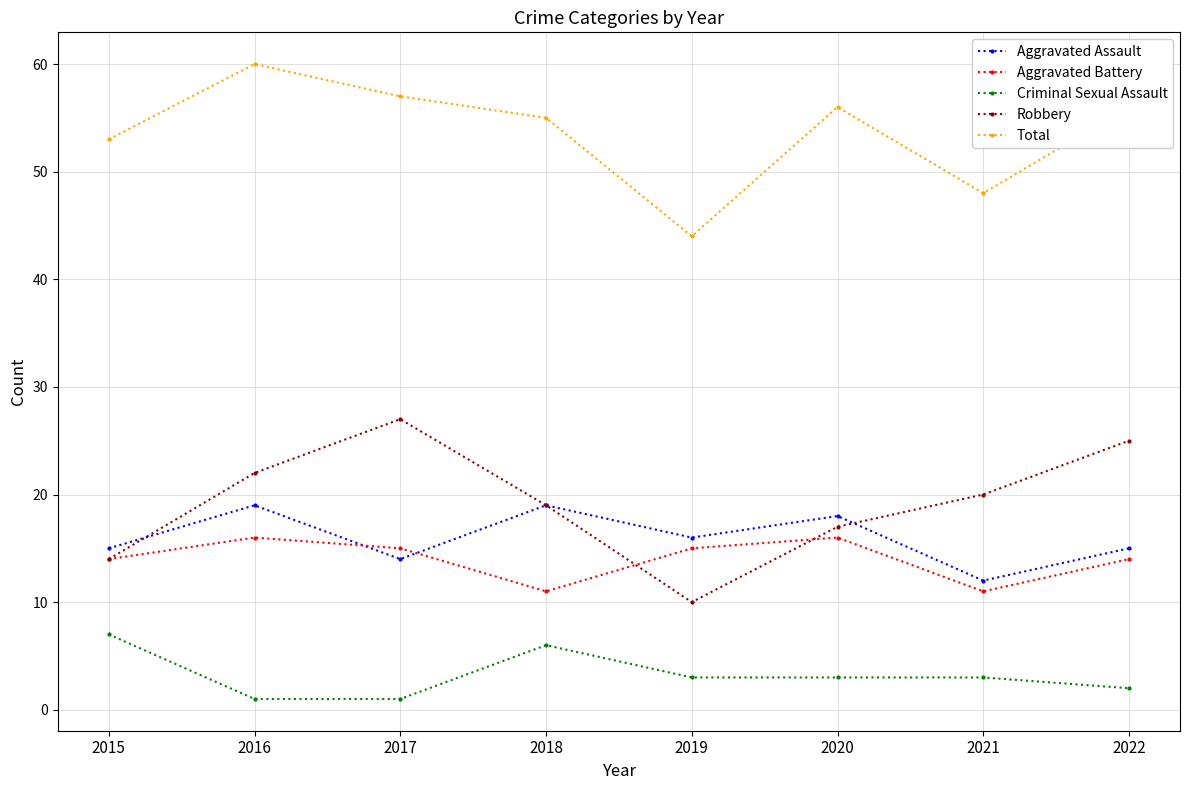

At which category does Robbery reach its first local peak?

2017